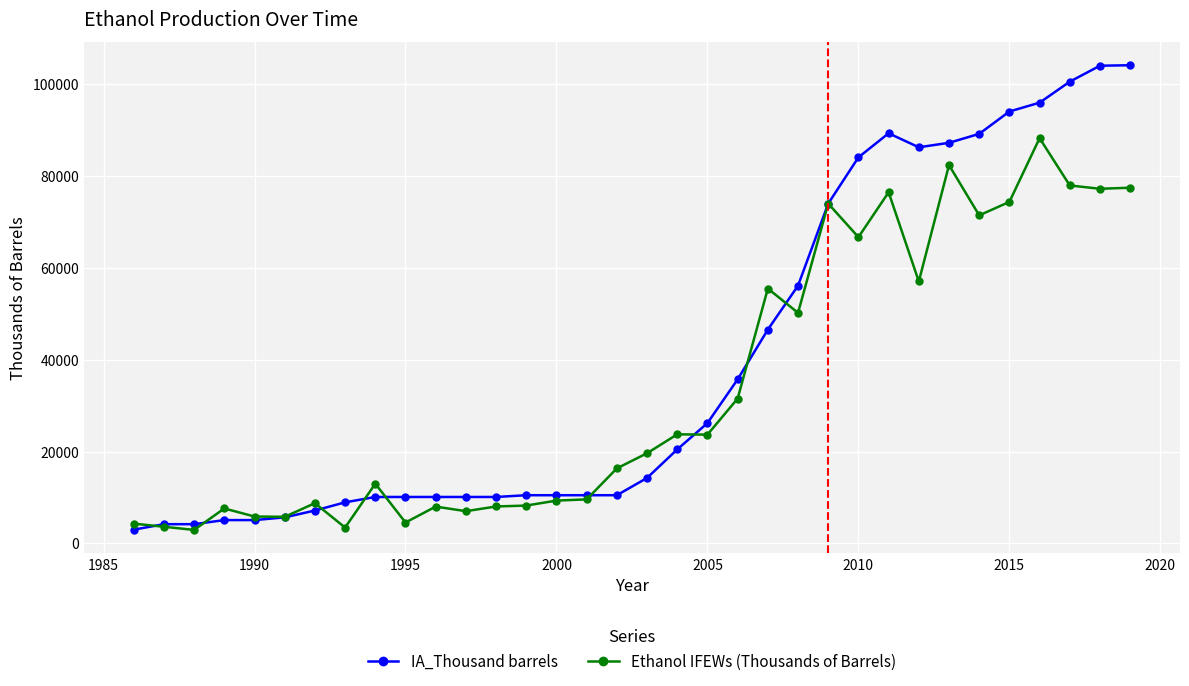

What is the value of the Ethanol IFEWs (Thousands of Barrels) point at the 23rd from the left?

50205.6